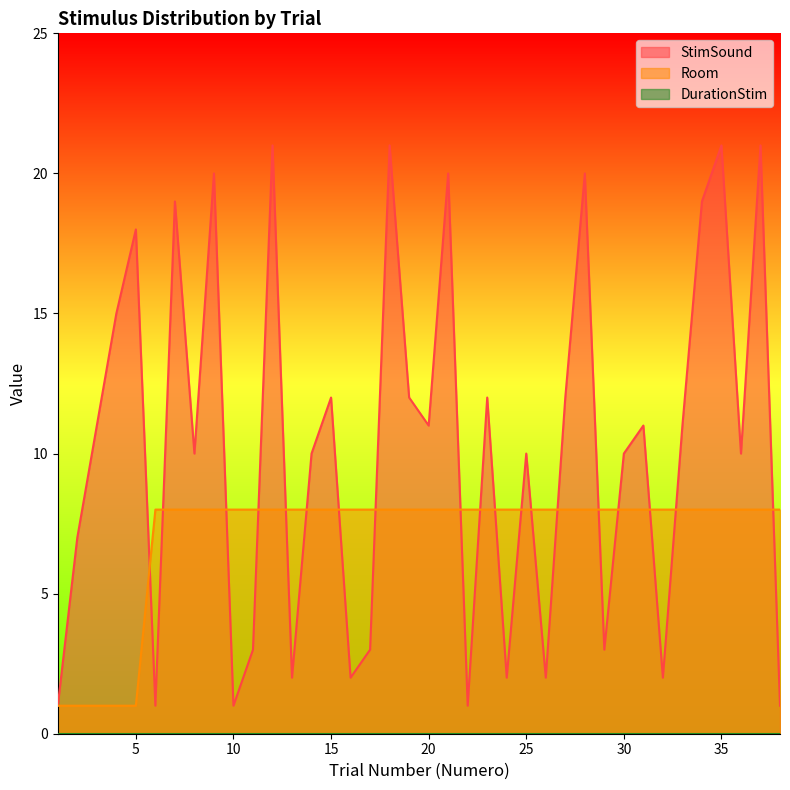

Where do StimSound and Room first cross each other?

5 and 6